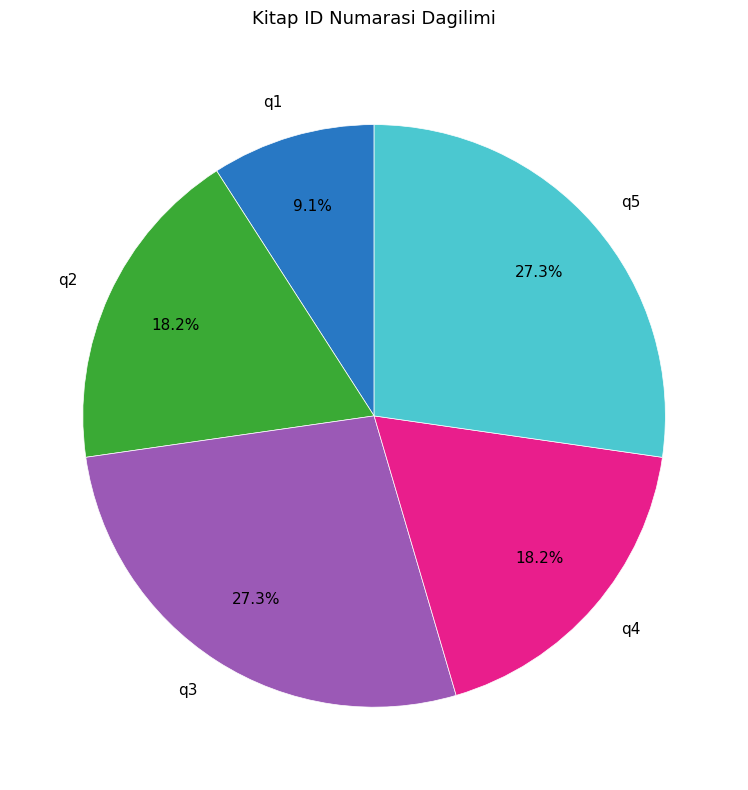

Count the number of slices in the pie.

5